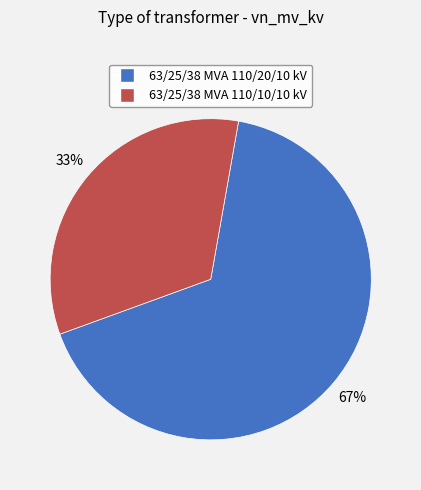

How many slices are in this pie chart?

2